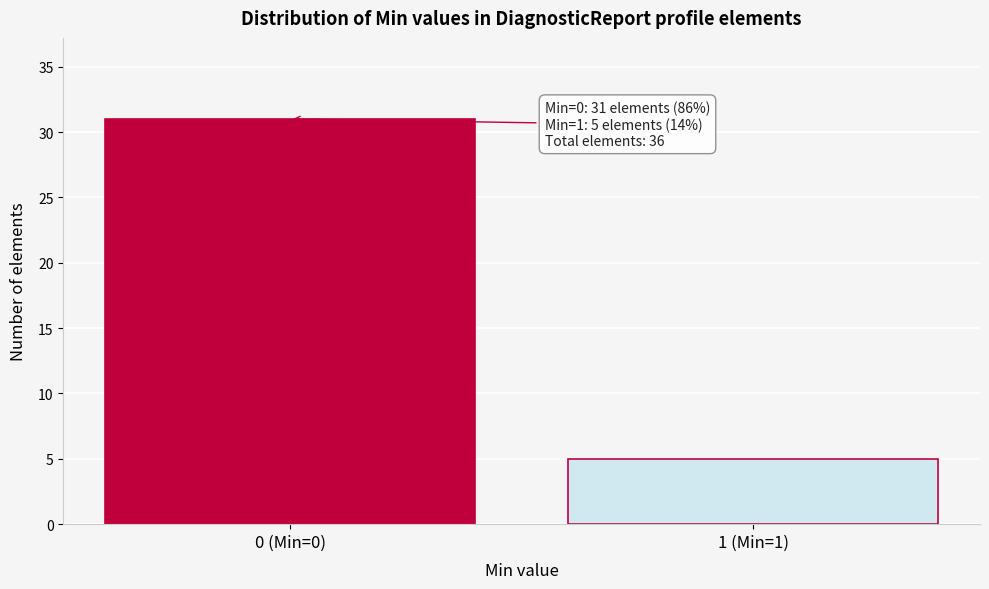

Reading right to left, transcribe all the data shown in this chart.

5	31